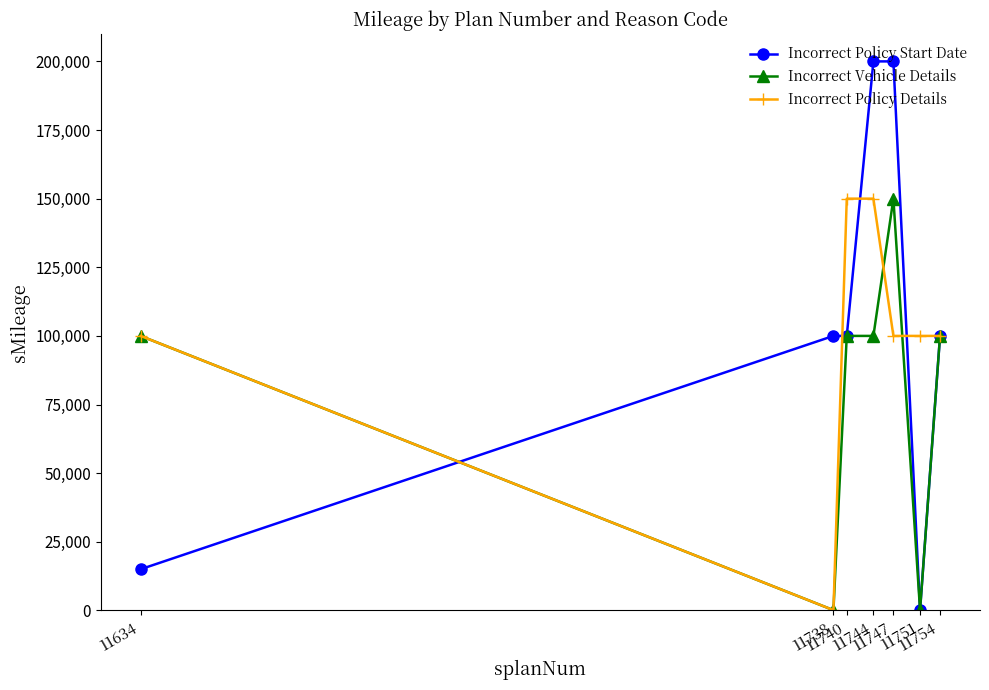

What is the sum of all Incorrect Vehicle Details values?

550201